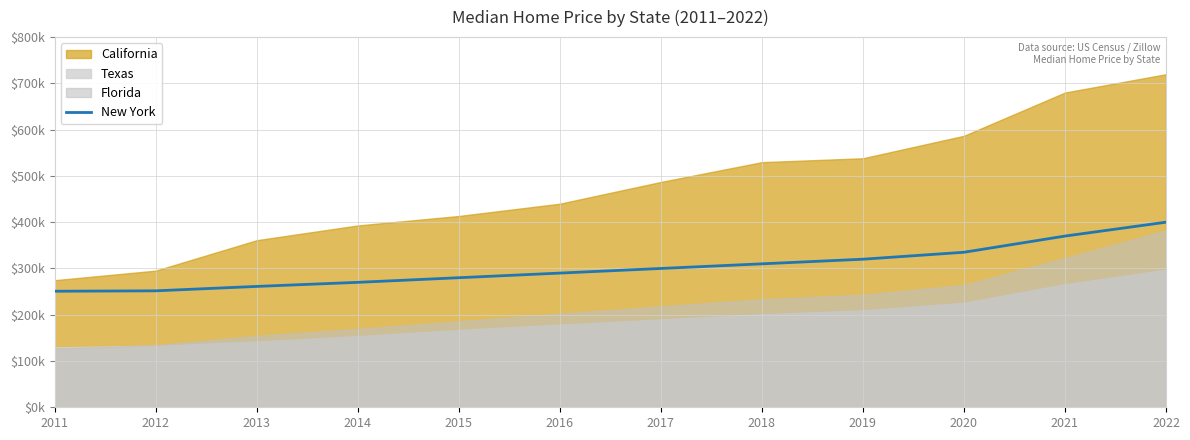

The chart shows a value of 535734.2 at 2017. True or false?

False